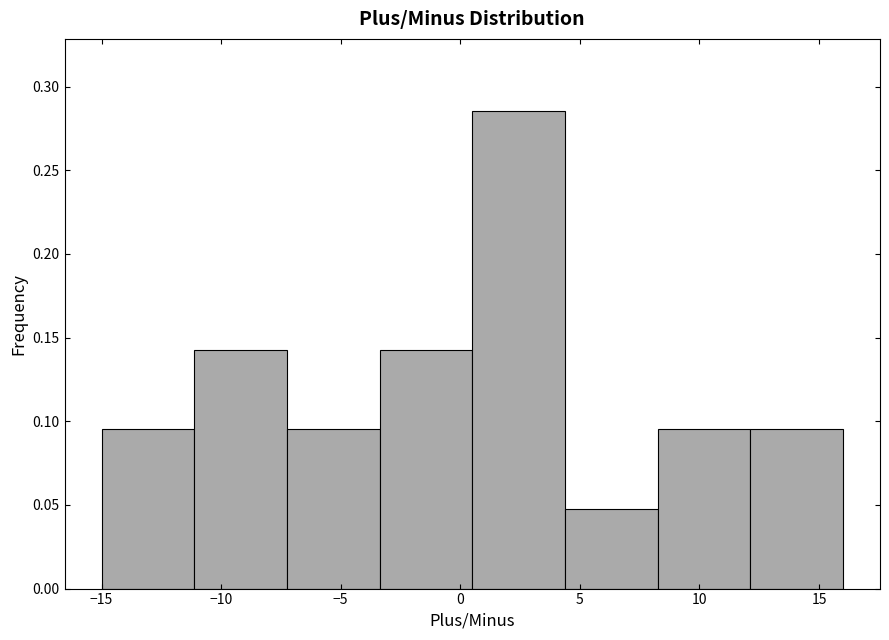

Reading left to right, list every bar in this chart as the range it spans on the x-axis followed by its height. Neither the bar edges nor the heights are printed on the chart, so give them approximately, as read against the axes.

-15.0 to -11.0: 0.095
-11.0 to -7.0: 0.145
-7.0 to -3.5: 0.095
-3.5 to 0.5: 0.145
0.5 to 4.5: 0.285
4.5 to 8.5: 0.050
8.5 to 12.0: 0.095
12.0 to 16.0: 0.095